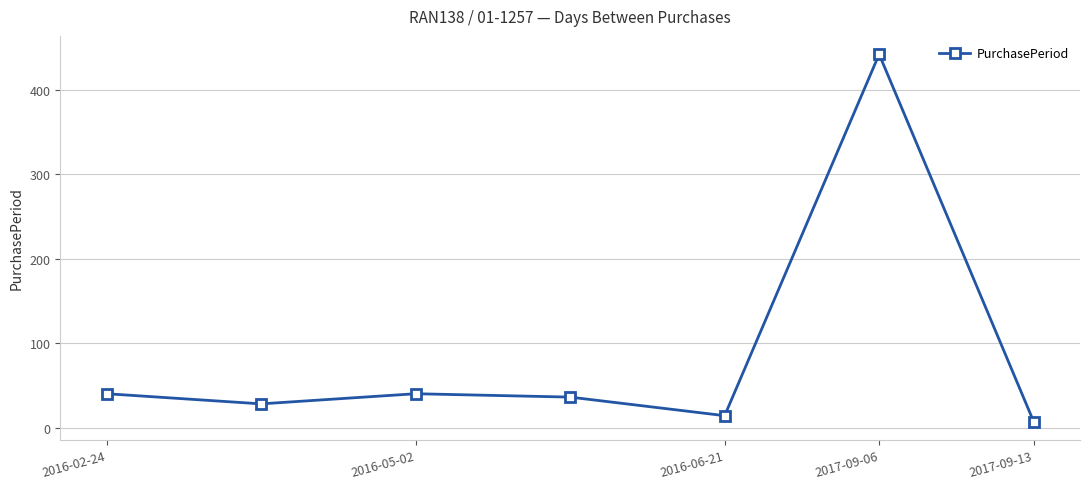

What is the maximum value shown in the chart?

442